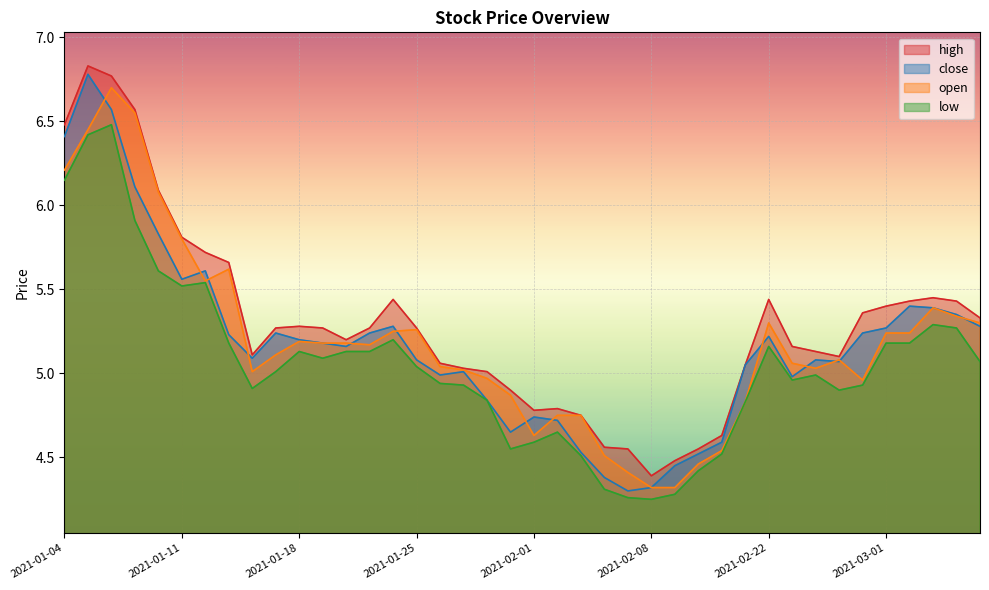

What is the spread (max minus min) of values at 2021-01-28?

0.2